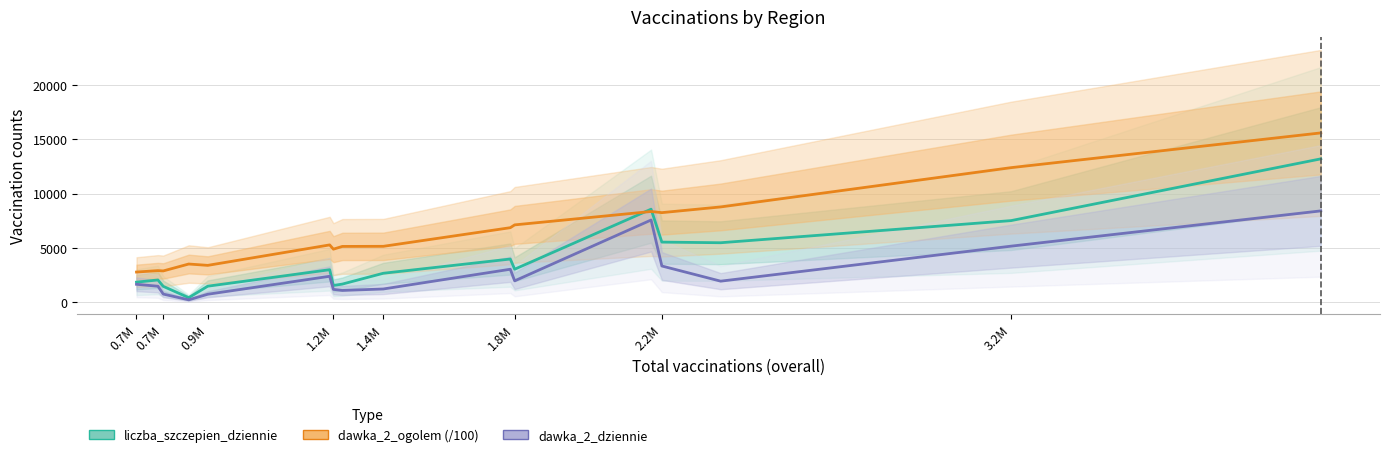

Is the value of dawka_2_dziennie at 13 greater than the value of dawka_2_ogolem (/100) at 1.4M?

No